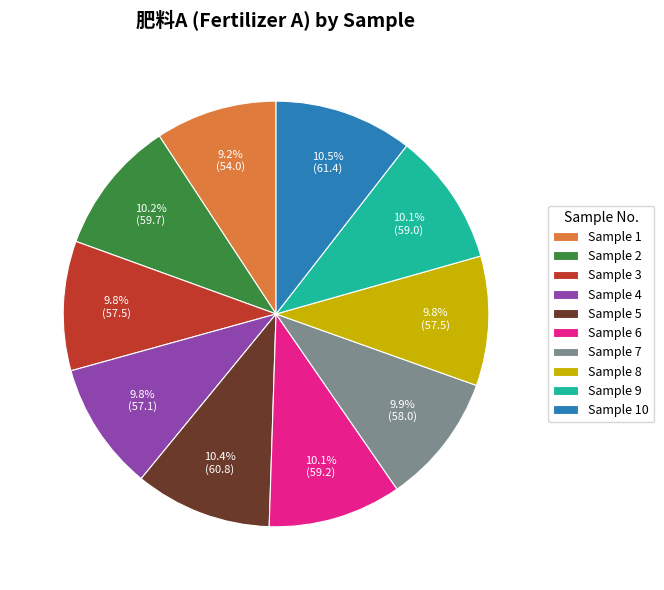

How many slices are in this pie chart?

10